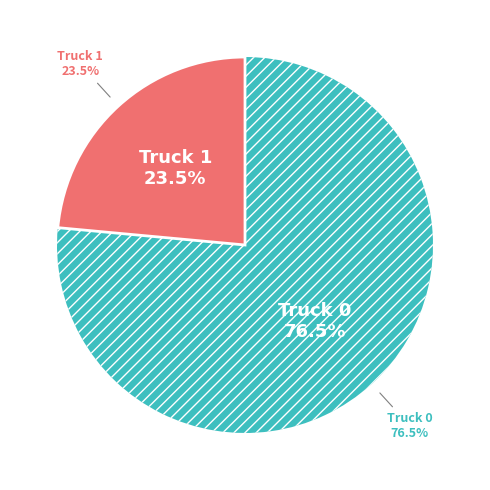

What is the majority slice?

Truck 0